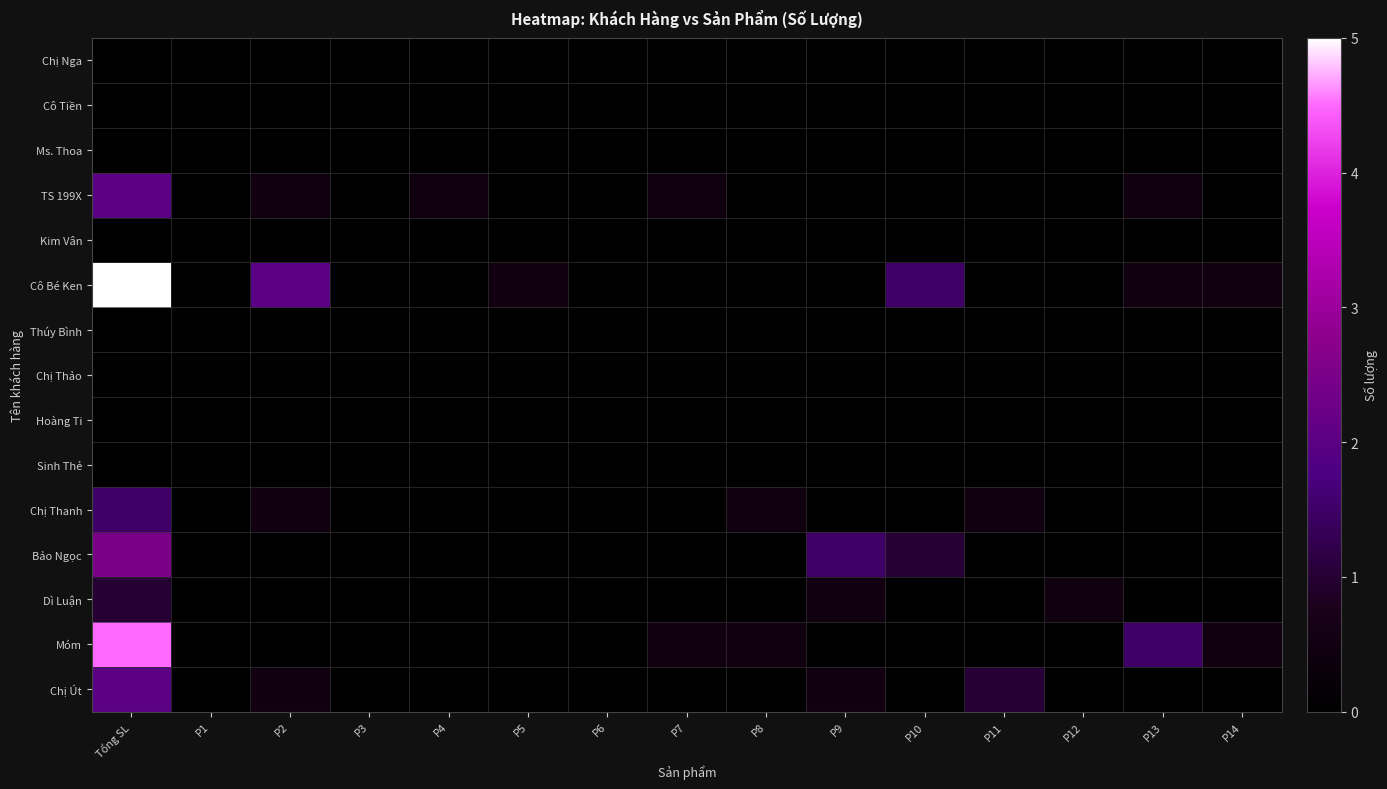

Which series has the largest total across all categories?

Cô Bé Ken